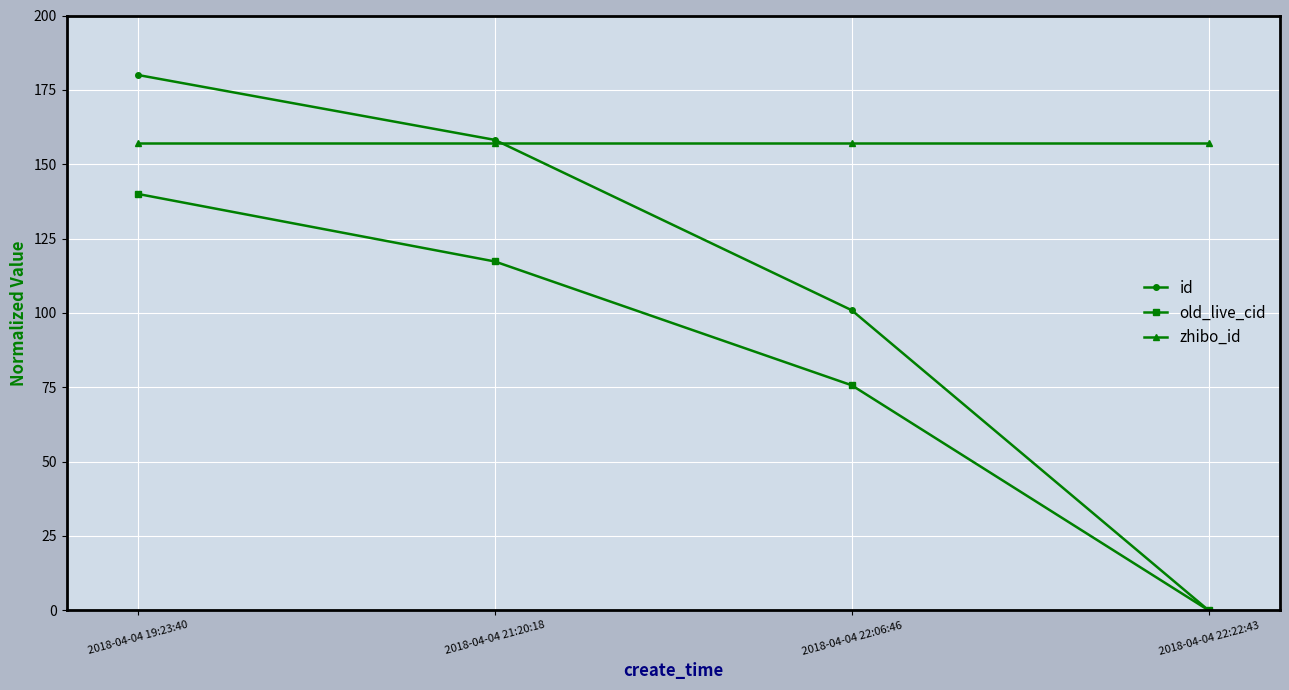

Rank the series by their maximum value, from highest to lowest.

id, zhibo_id, old_live_cid